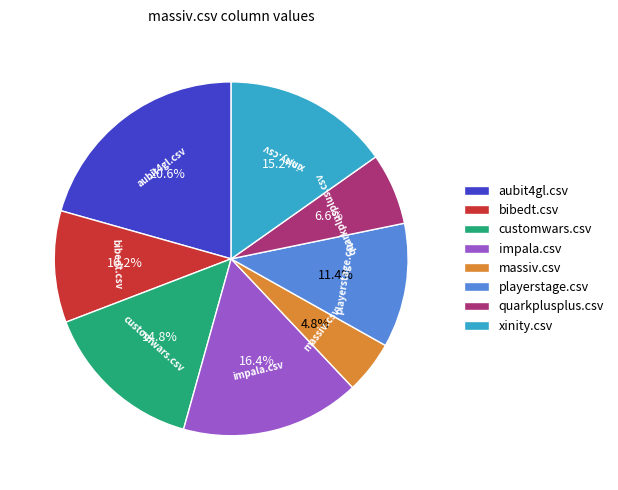

To the nearest percent, what portion does bibedt.csv represent?

10%